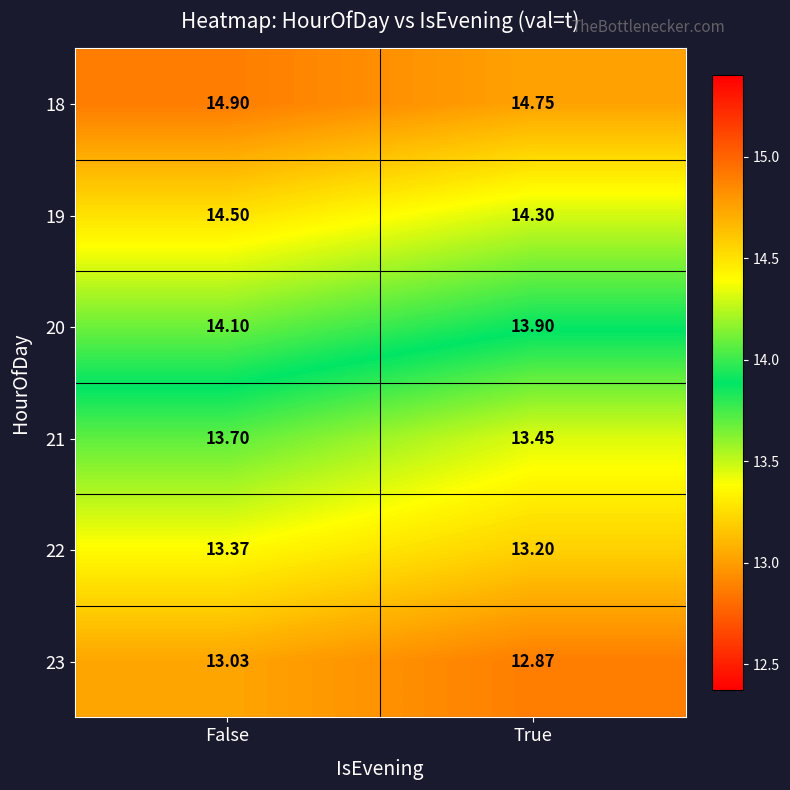

Is the value of 23 at False greater than the value of 18 at False?

No